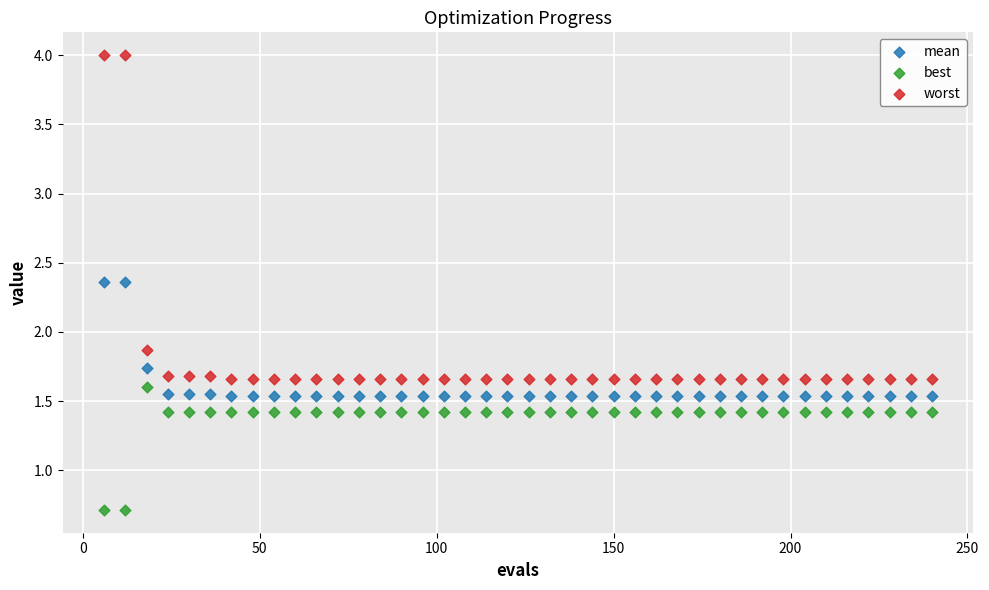

Which series has the largest Y range (max minus min)?

worst